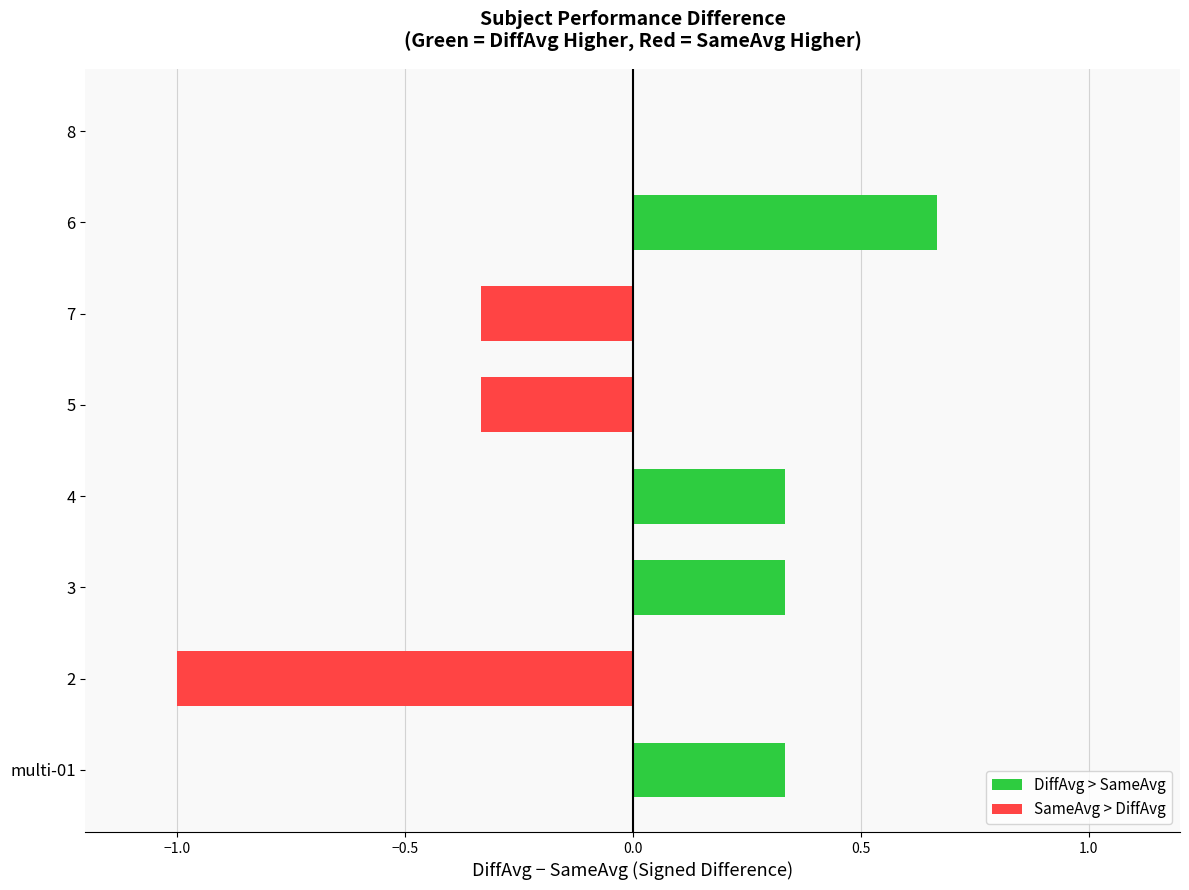

Which category has the lowest value across all series?

2